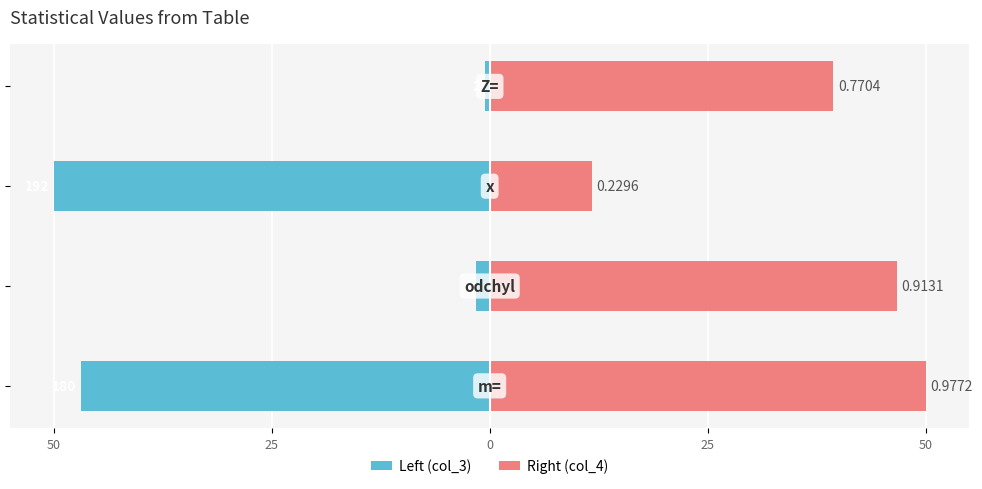

What is the value of the Right (col_4) bar at the 1st from the left?

50.0